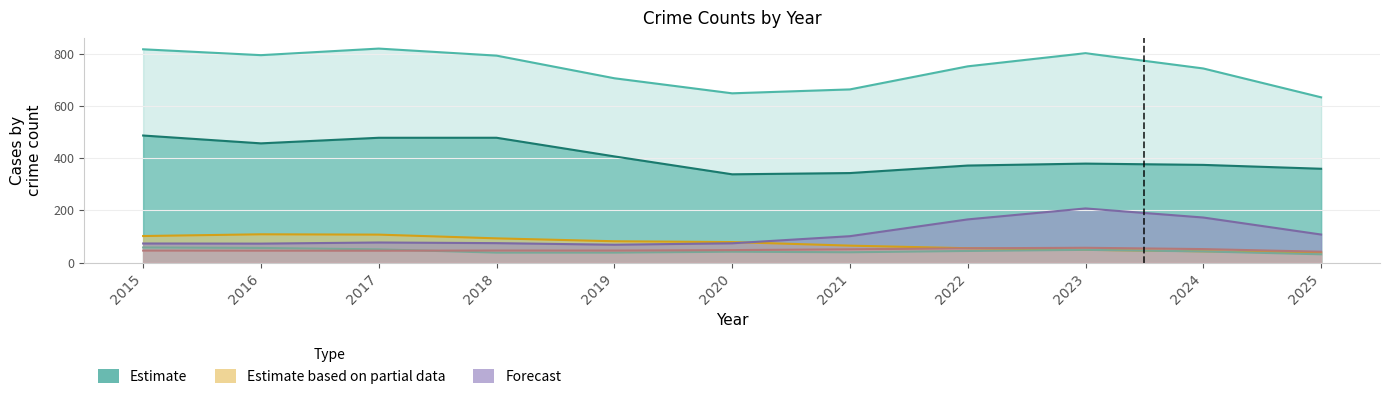

The value of Aggravated Assault at 2016 is 25. True or false?

False